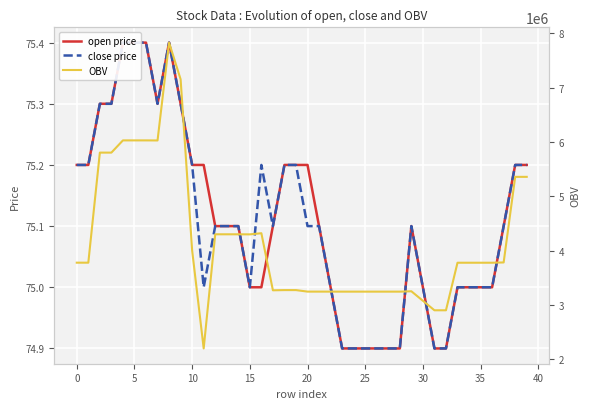

List the series in order of their peak value, lowest first.

open price, close price, OBV